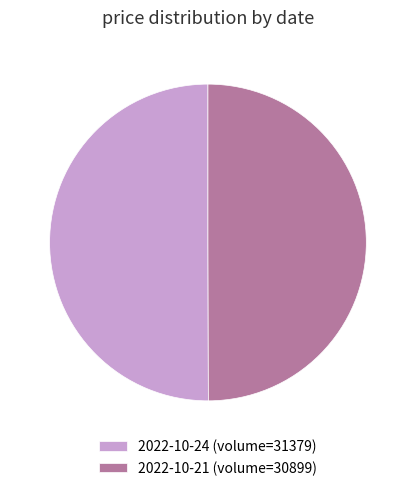

What is the ratio of the value at 2022-10-24 (volume=31379) to the value at 2022-10-21 (volume=30899)?

1.0